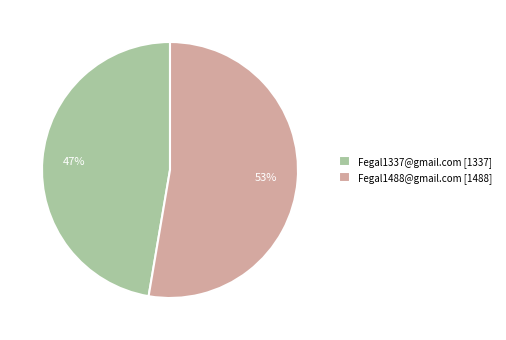

To the nearest percent, what is the combined percentage of Fegal1488@gmail.com and Fegal1337@gmail.com?

100%